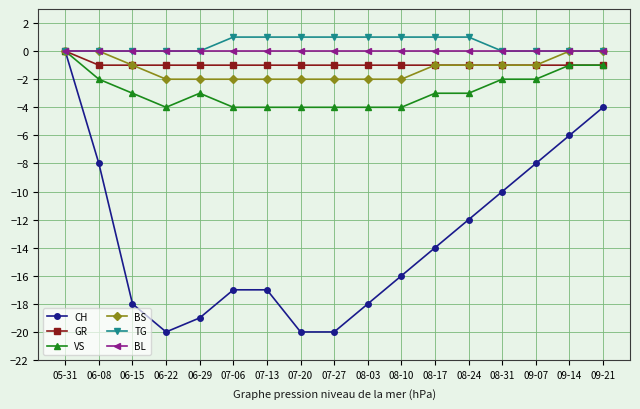

At how many categories does at least one series exceed -2?

17